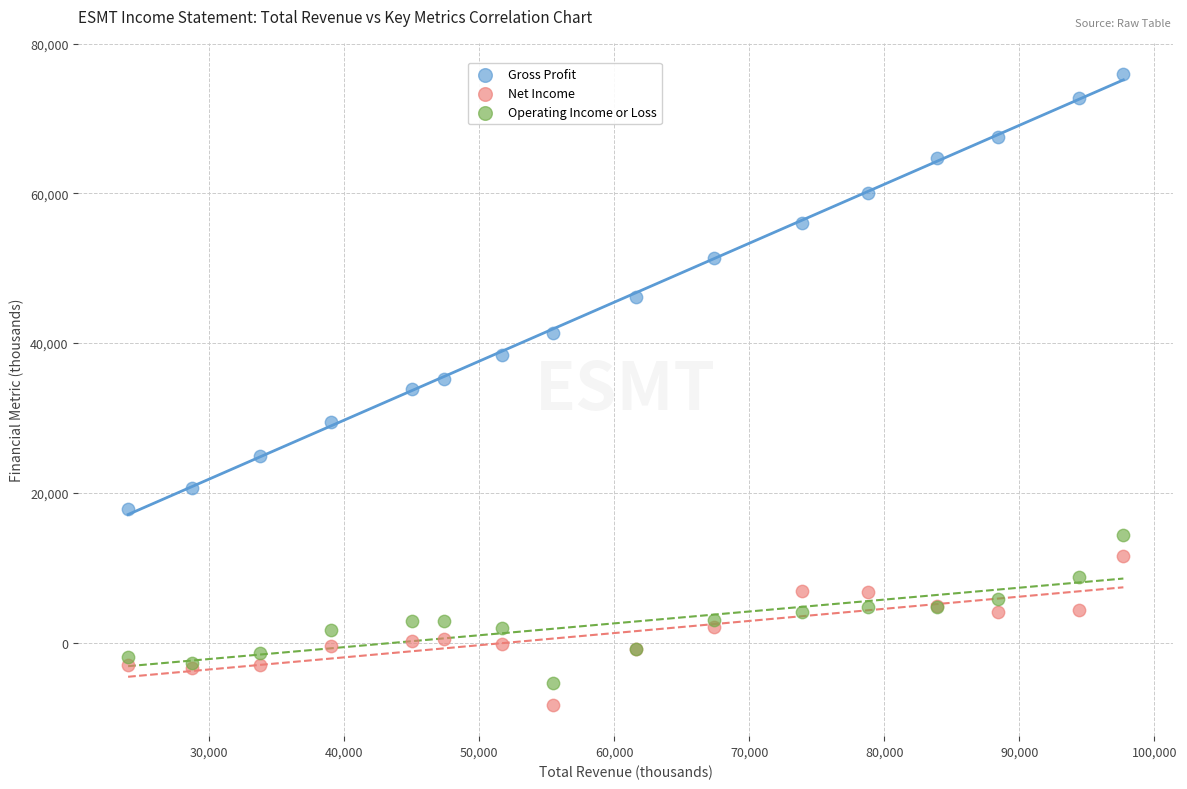

What are all the series names shown in the legend?

Gross Profit, Net Income, Operating Income or Loss